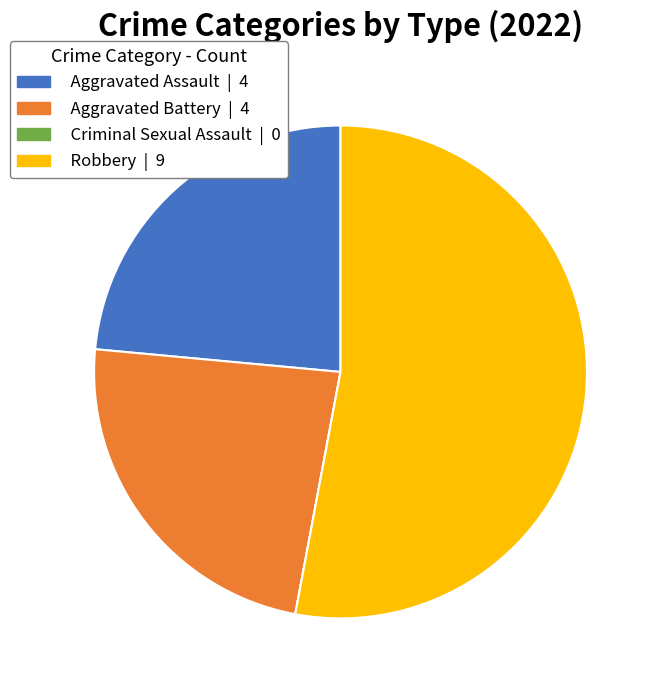

Is it true that Aggravated Battery is 15% of the pie?

False